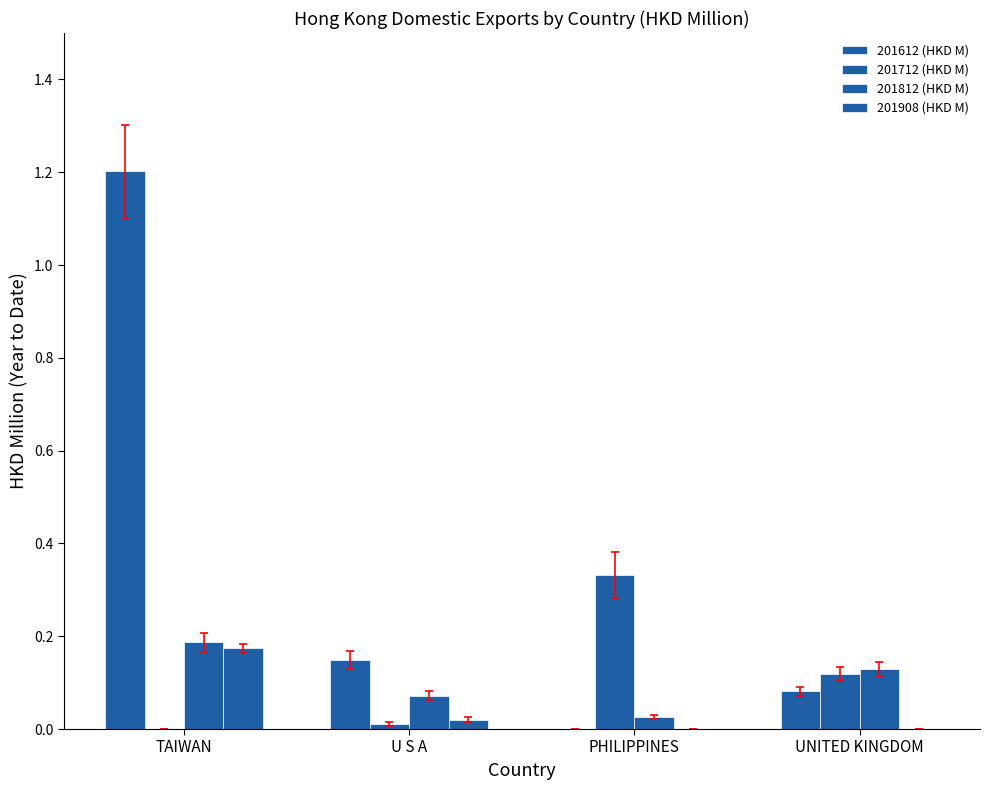

Which has a higher value, UNITED KINGDOM or PHILIPPINES?

UNITED KINGDOM